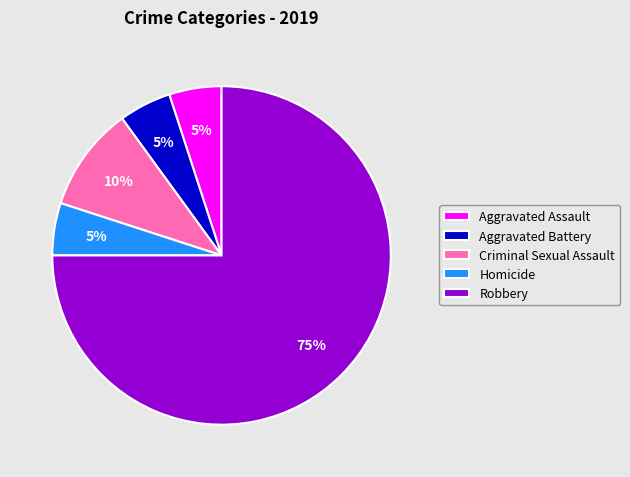

Which slice is the largest?

Robbery